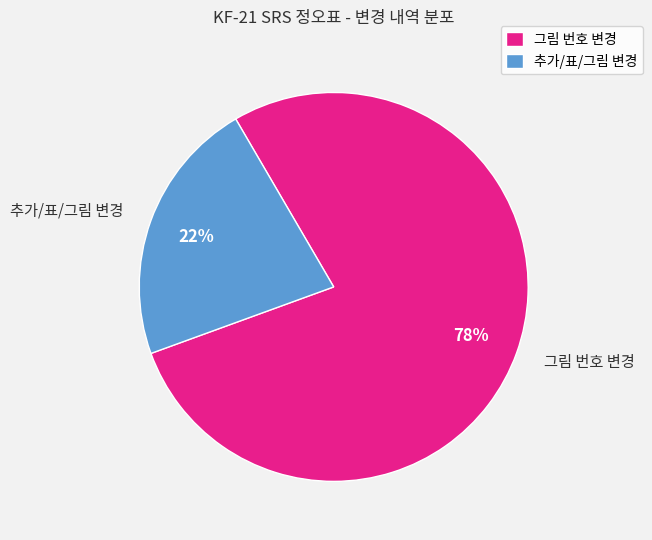

True or false: 그림 번호 변경 accounts for 78% of the total.

True